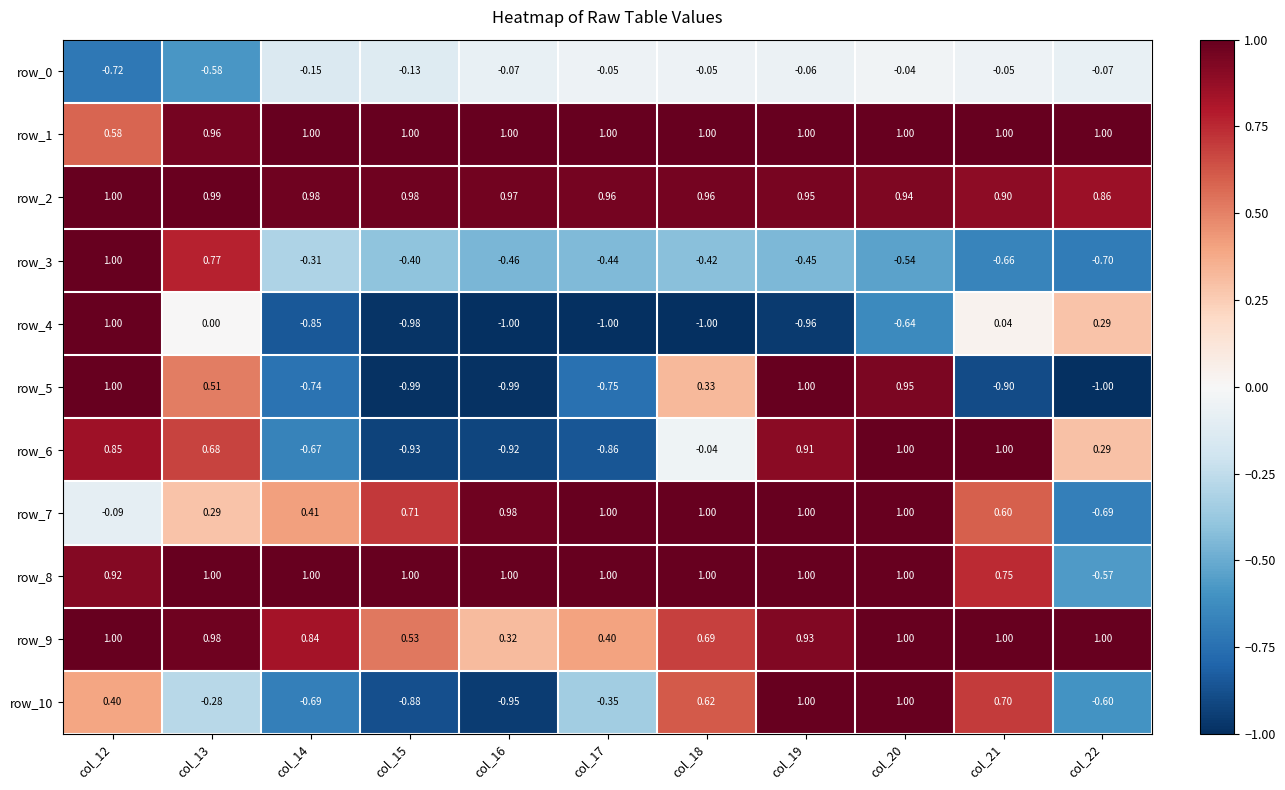

At which label does row_10 reach its minimum?

col_16